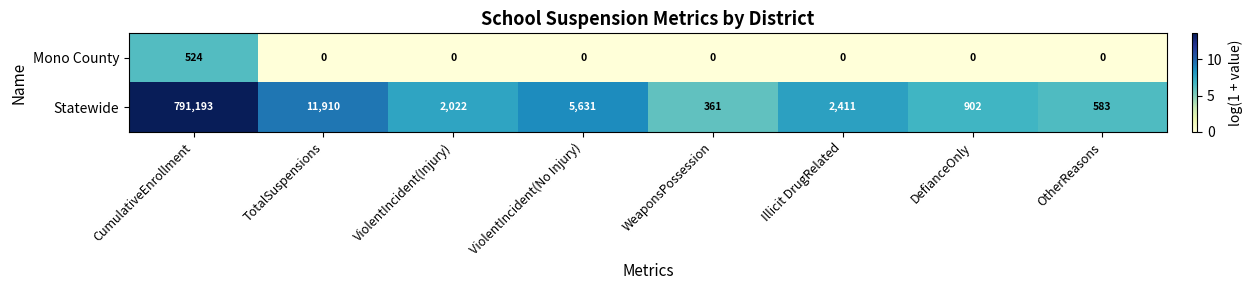

True or false: Statewide has a value of 5631 at ViolentIncident(No Injury).

True